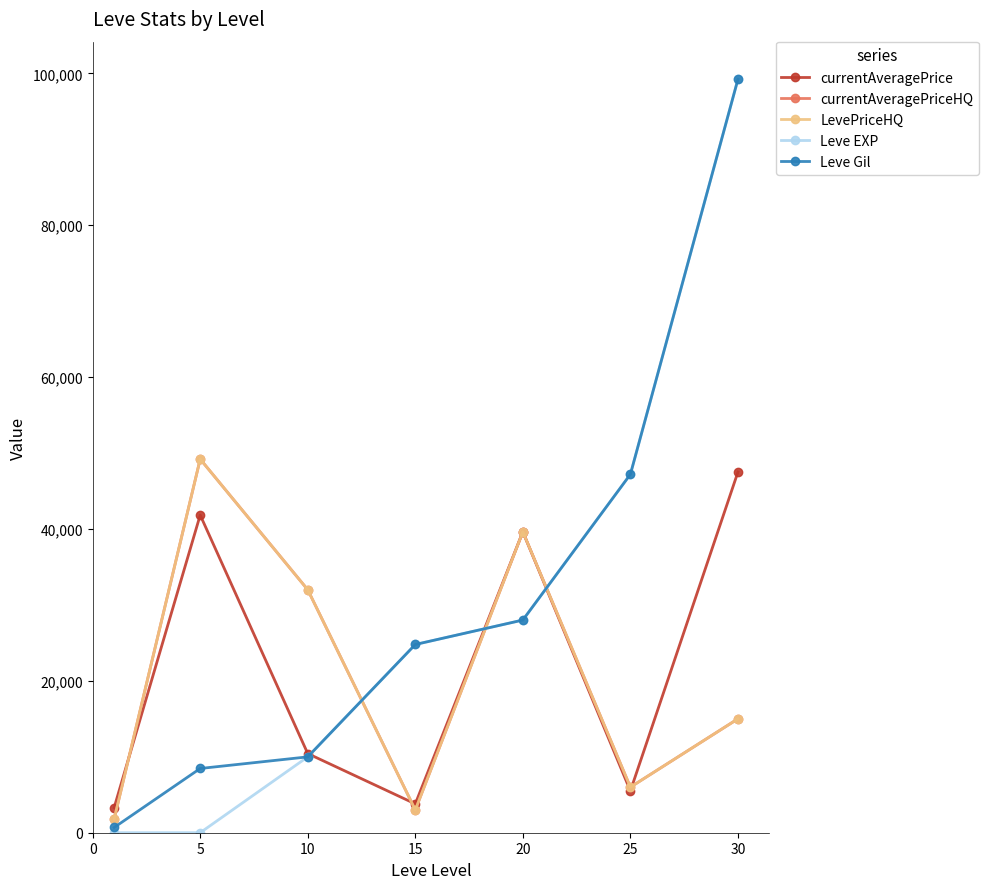

List the series in order of their peak value, highest first.

Leve EXP, Leve Gil, currentAveragePriceHQ, LevePriceHQ, currentAveragePrice